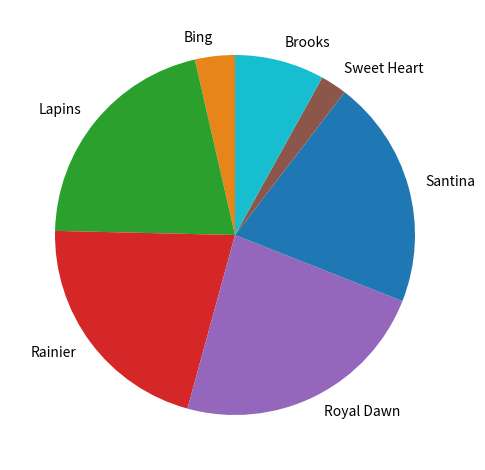

Count the number of slices in the pie.

7